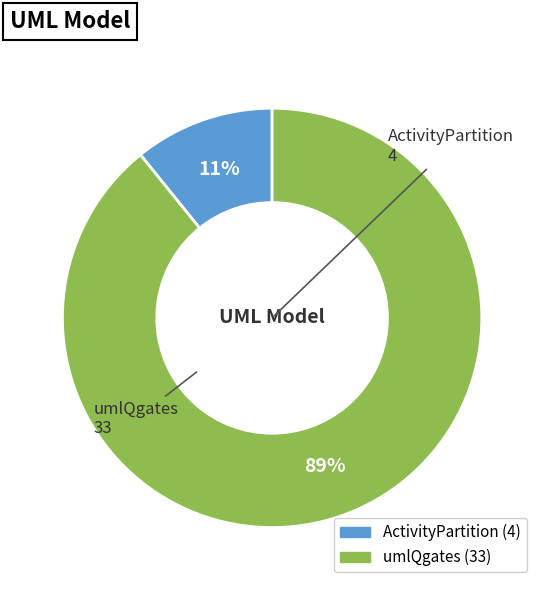

To the nearest percent, what portion does umlQgates represent?

89%